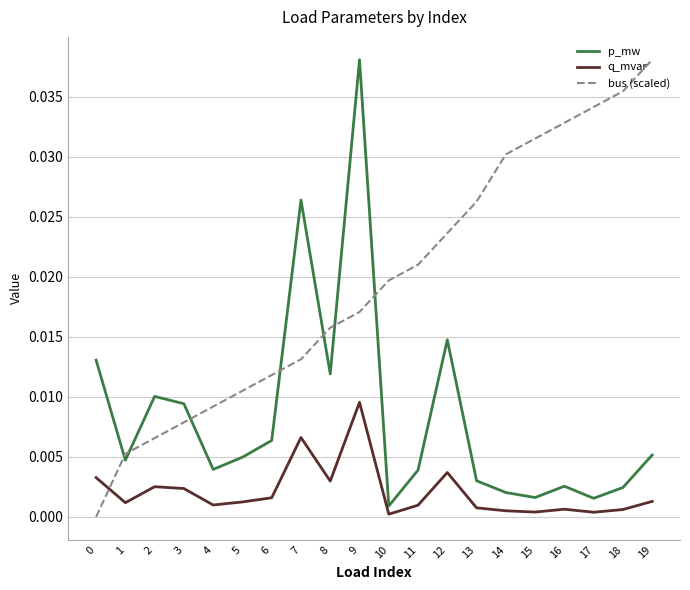

Does the chart have visible grid lines?

Yes